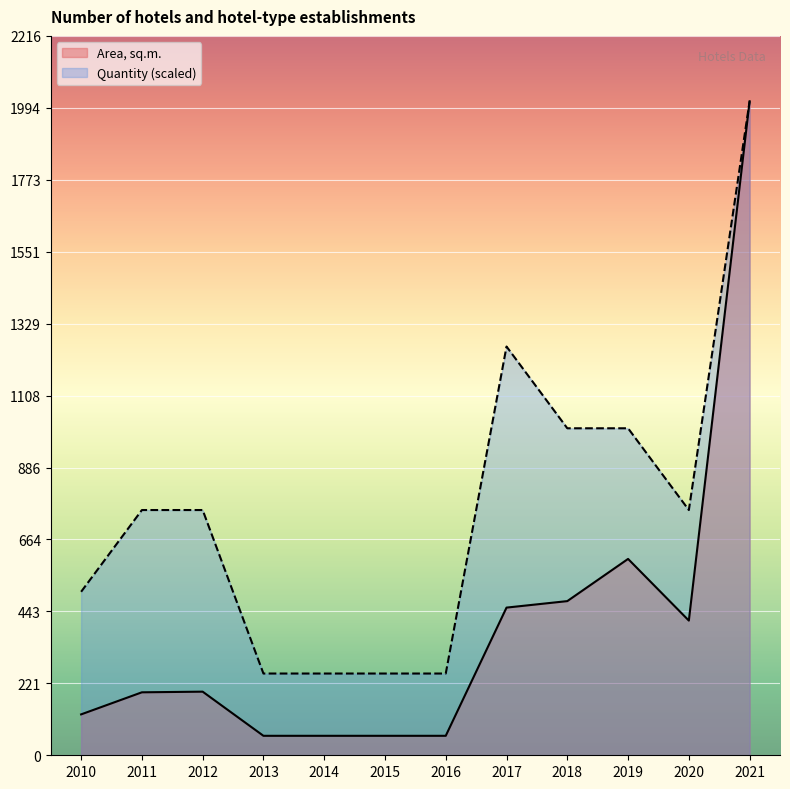

How many lines are shown in the chart?

2